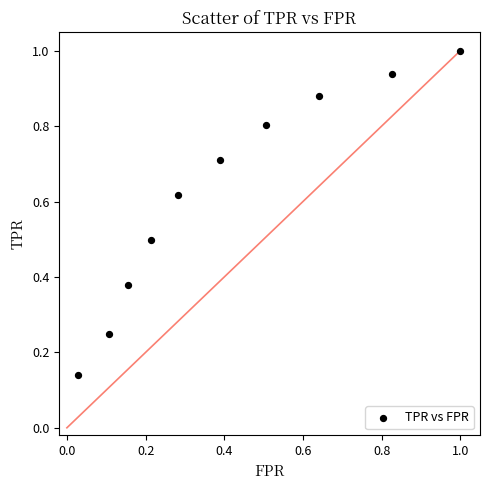

What is the range of X values (max minus min)?

1.0